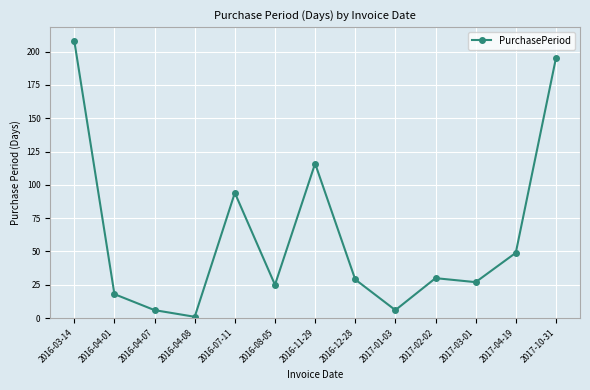

What is the change in value from 2016-04-08 to 2016-12-28?

+28